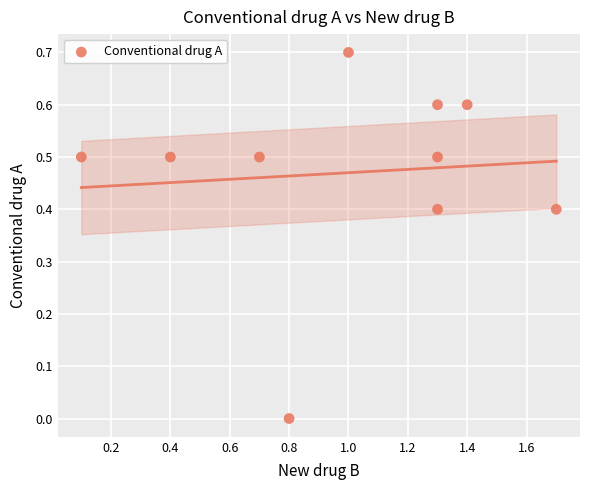

What is the average X value?

1.0